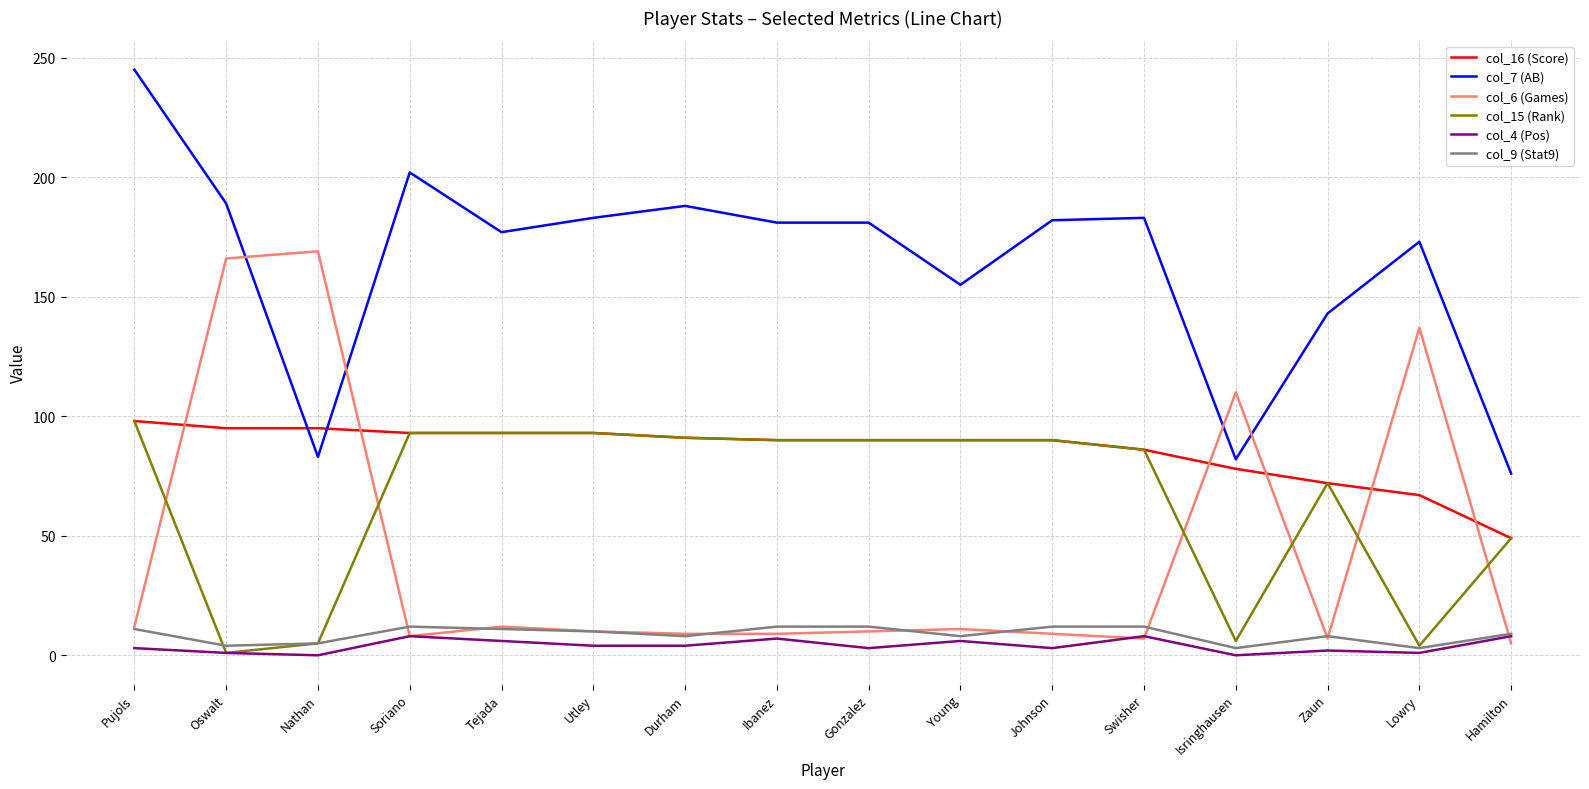

What are all the series names shown in the legend?

col_16 (Score), col_7 (AB), col_6 (Games), col_15 (Rank), col_4 (Pos), col_9 (Stat9)